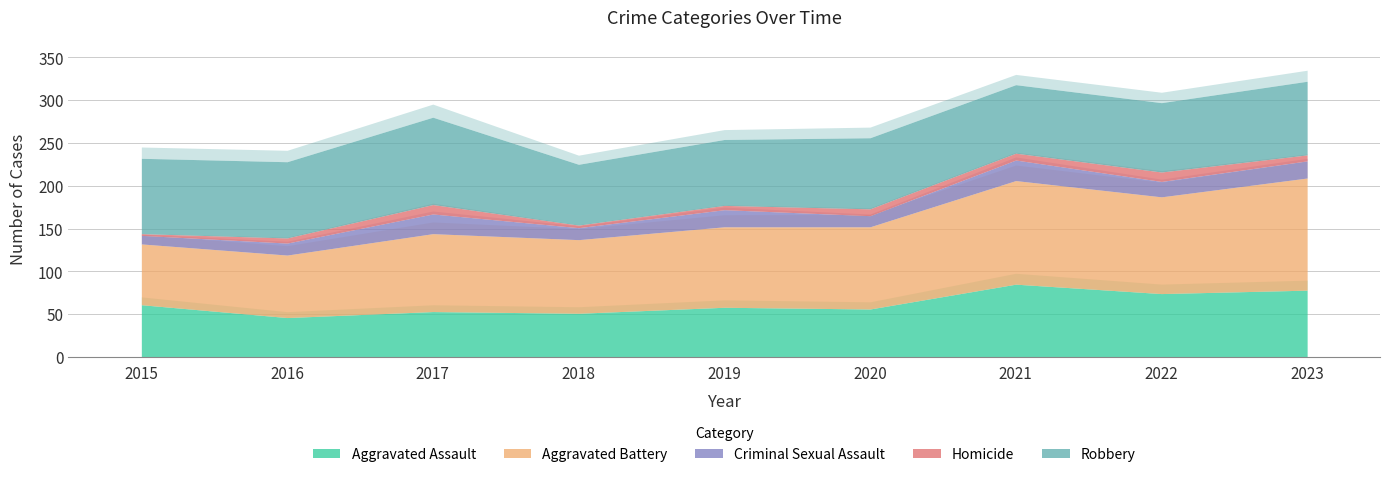

What is the minimum value for Robbery?

71